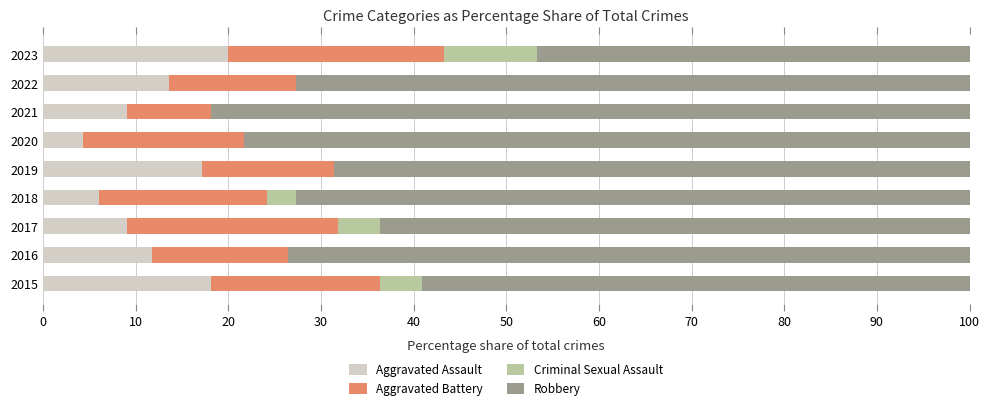

The Aggravated Assault series shows 9.1 at 2017. True or false?

True